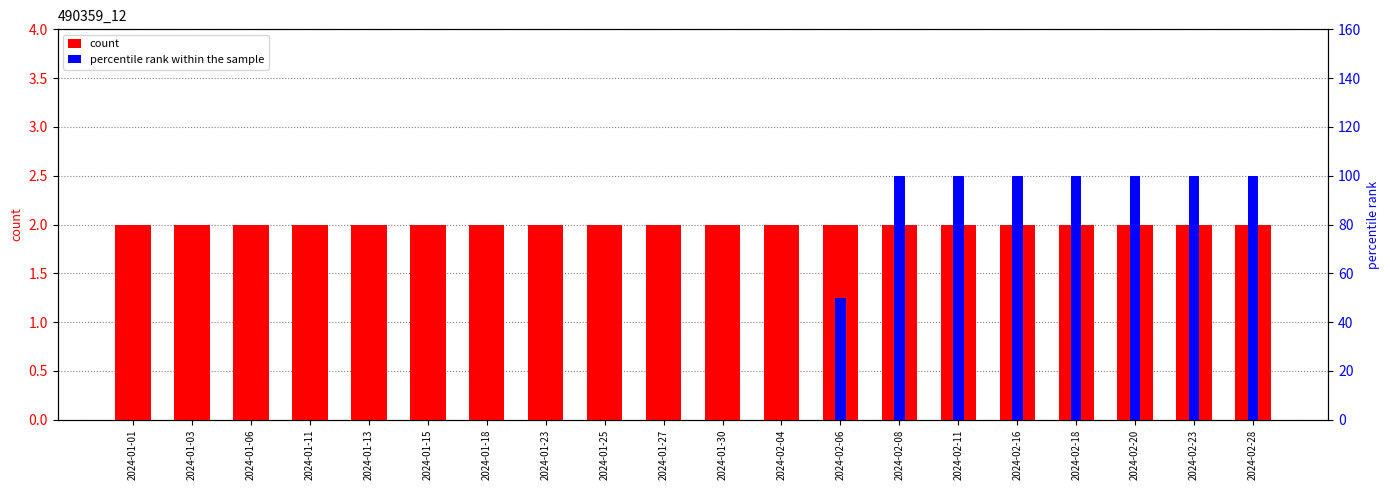

True or false: count has a value of 2 at 2024-01-27.

True